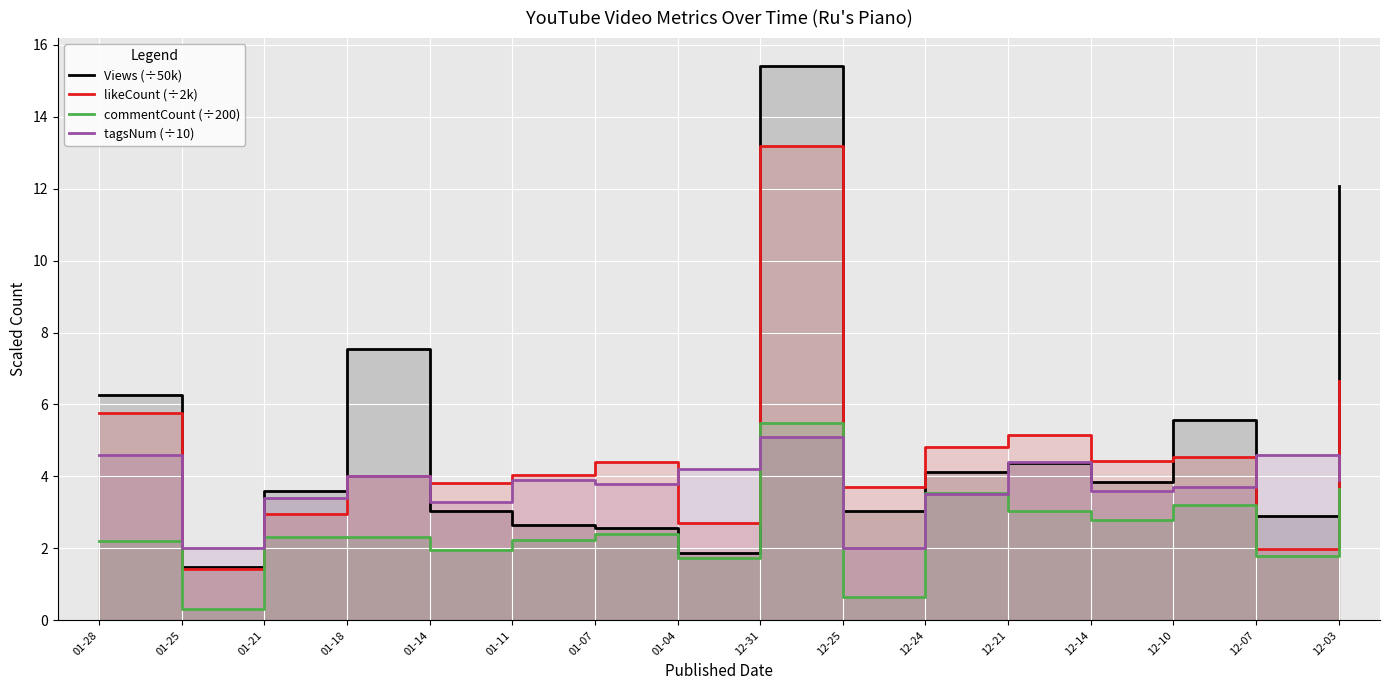

Between 12-03 and 01-25, which is larger?

12-03